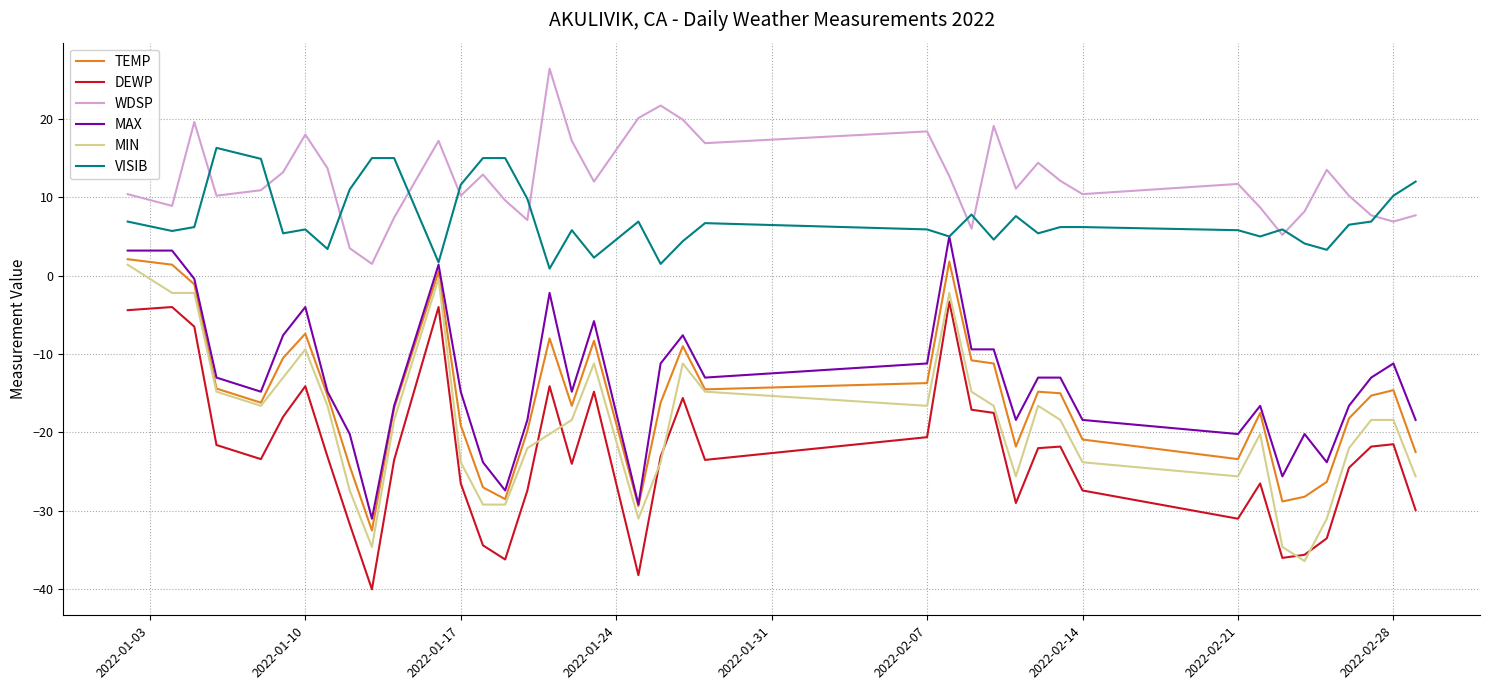

Which series has the largest total across all categories?

WDSP